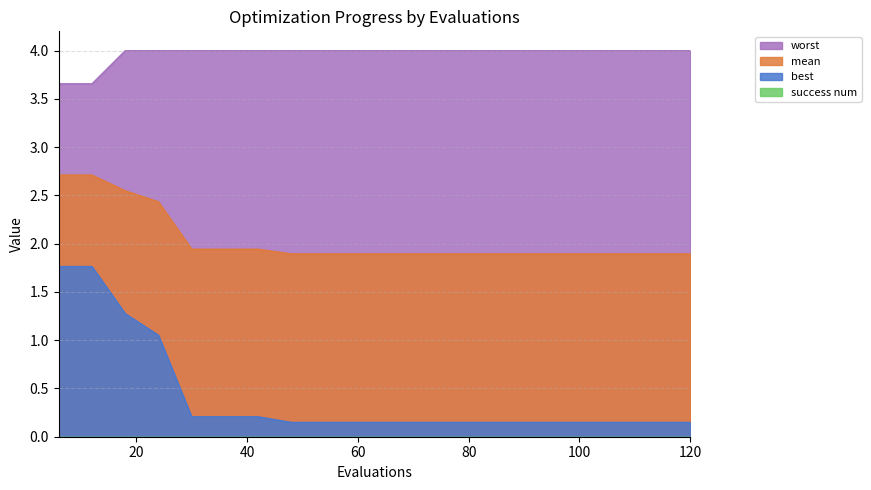

True or false: mean has more than 0 interior local peaks.

False